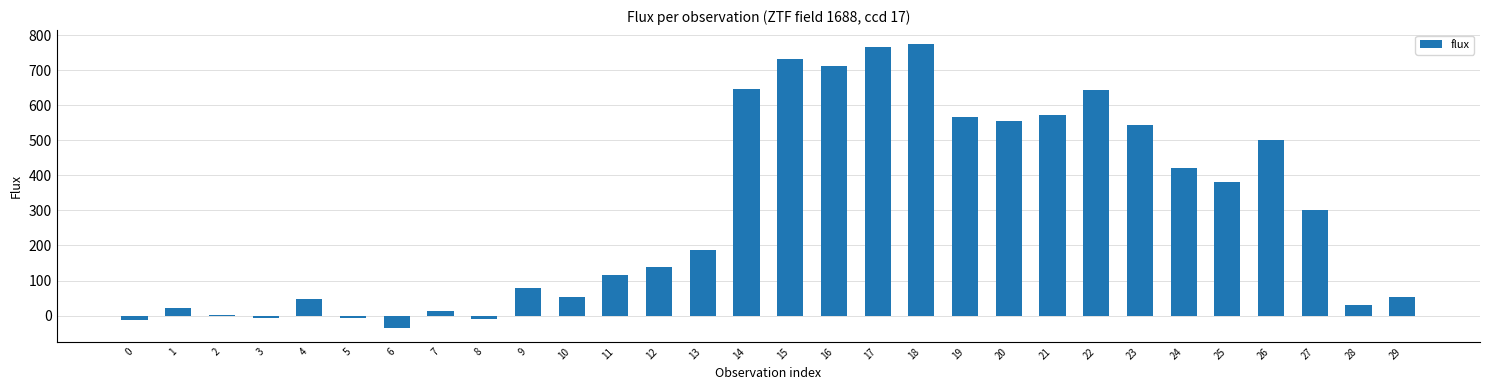

What is the average value?

292.9